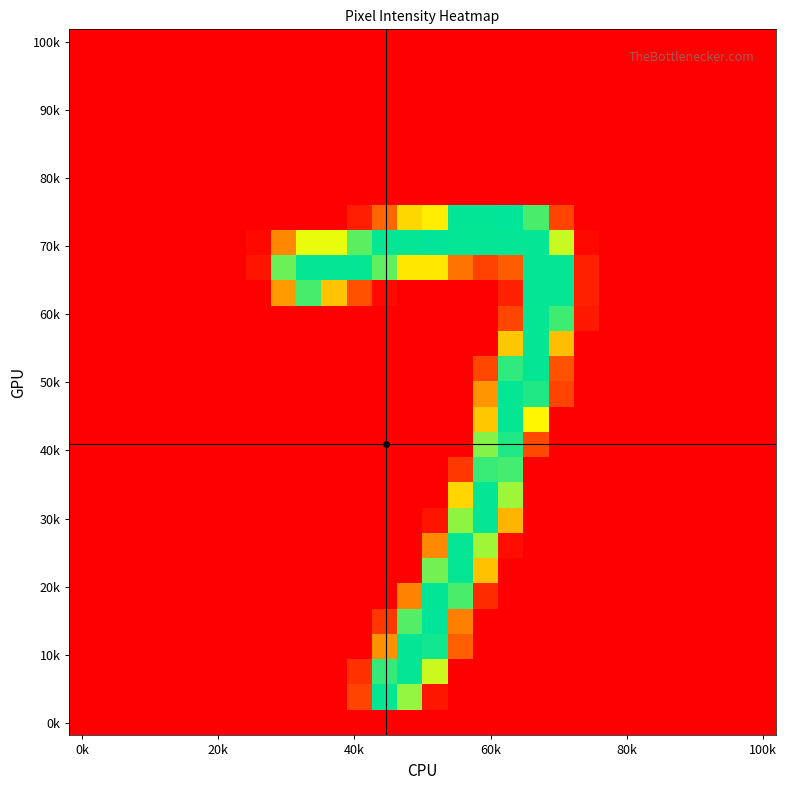

Count the number of categories in the chart.

28